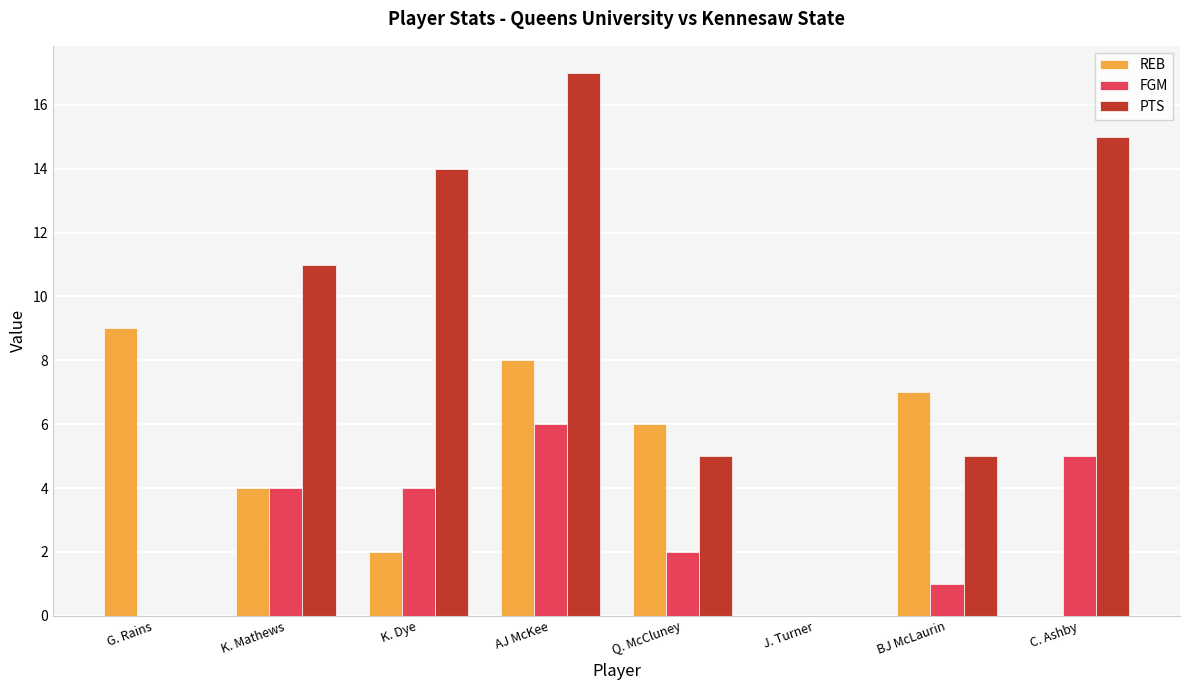

What is the highest value of the FGM series?

6